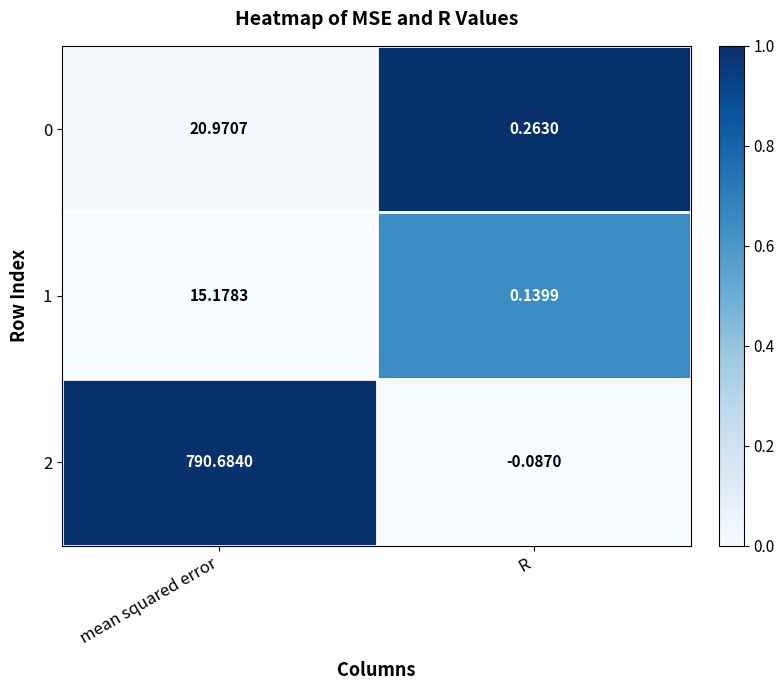

Which series has the largest total across all categories?

2